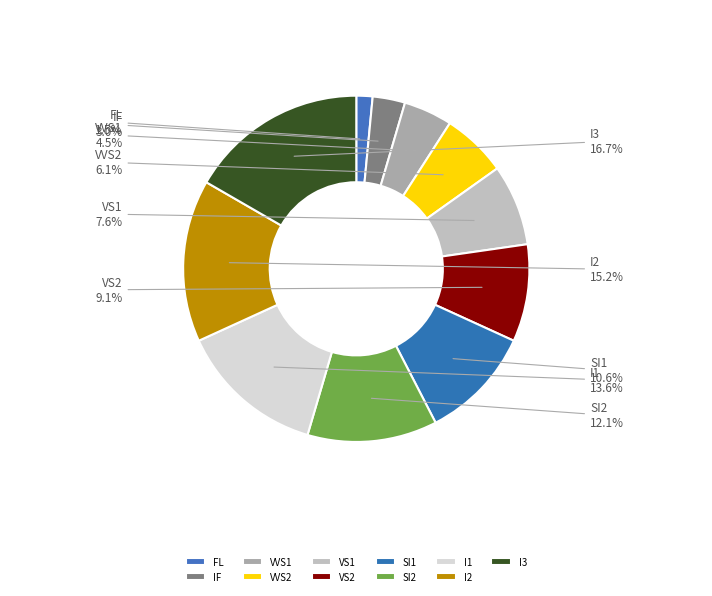

To the nearest percent, what is the difference between the largest and smallest slice percentages?

15%